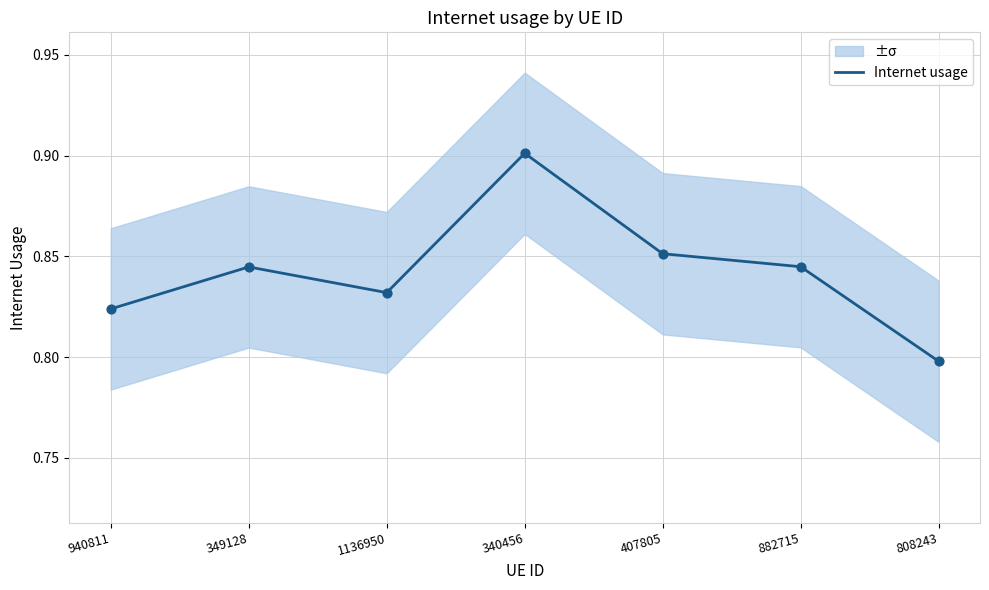

Between 349128 and 407805, which is larger?

407805